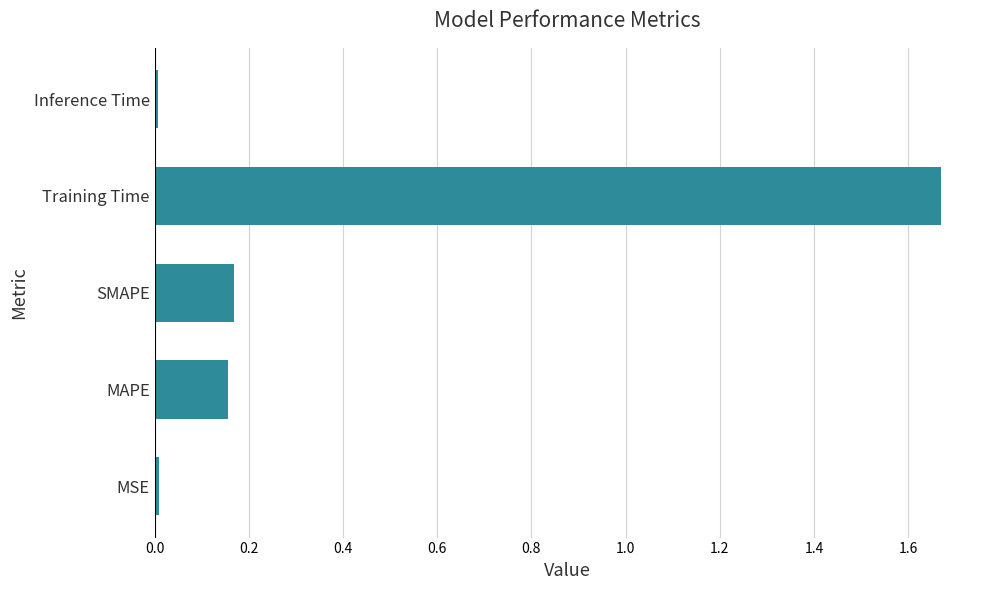

Is it true that the value at MSE is 0.0?

True